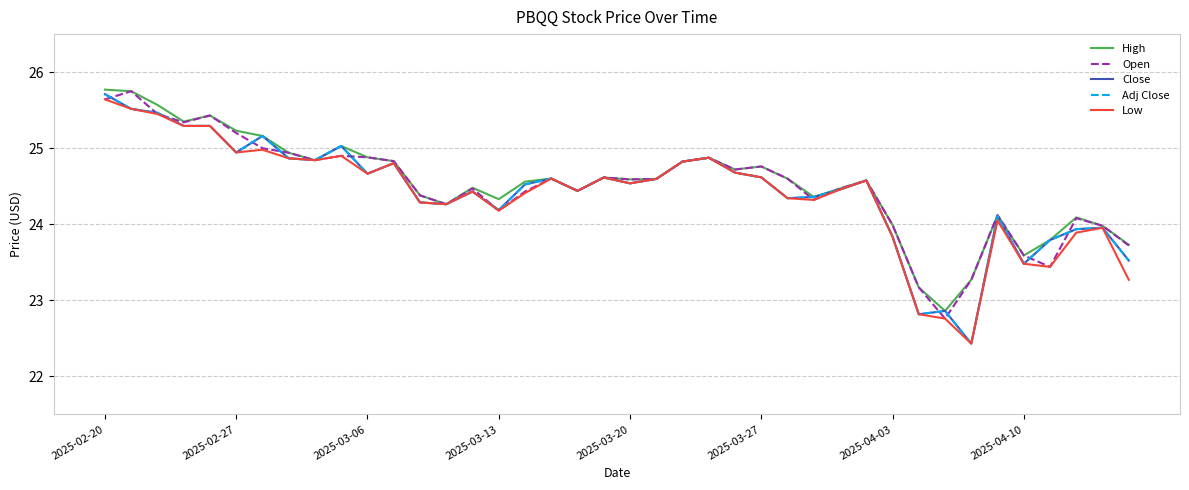

Does the chart have visible grid lines?

Yes